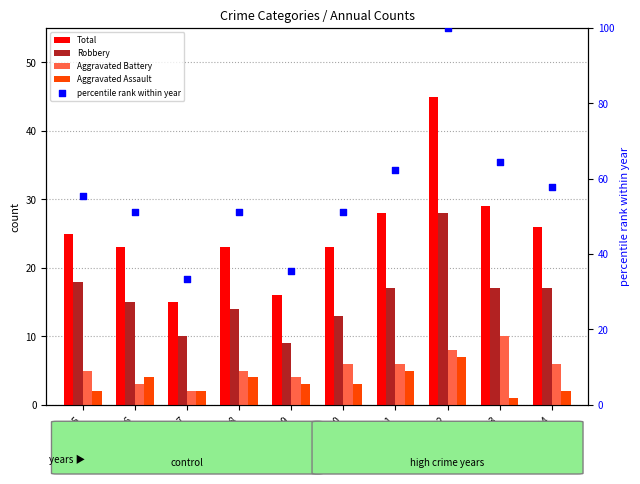

At how many categories does at least one series exceed 37?

8